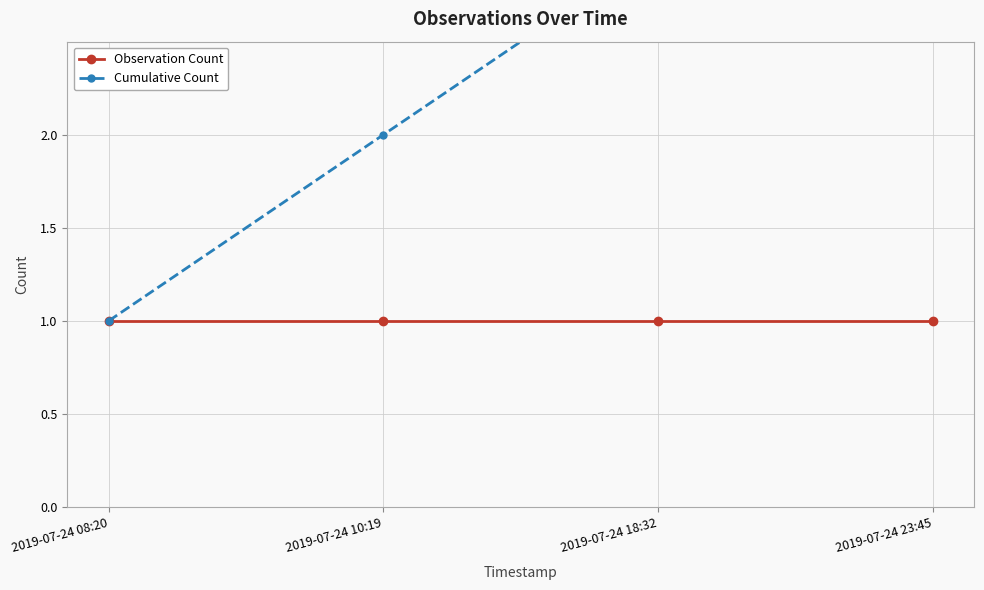

How many series are shown in this chart?

2